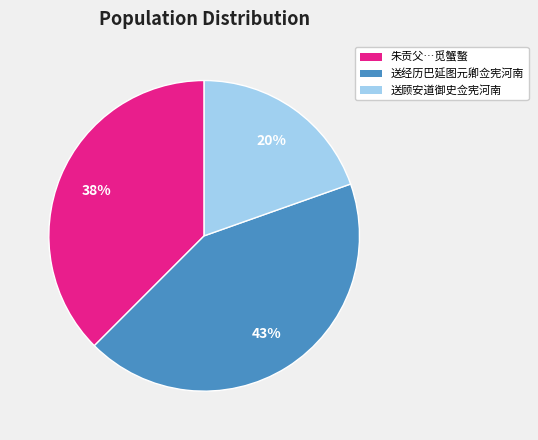

To the nearest percent, what is the average slice percentage?

33%